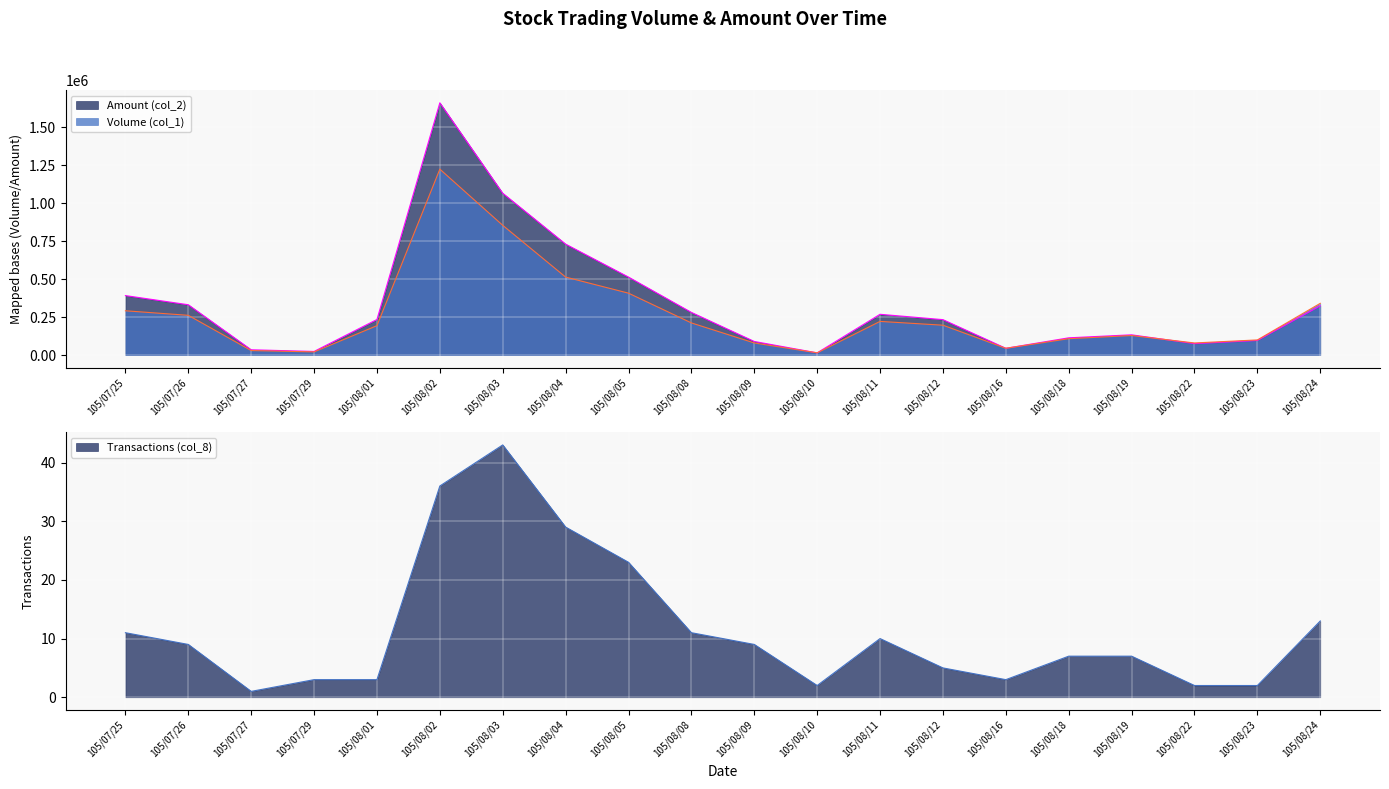

At which category is the sum across all series the highest?

105/08/02